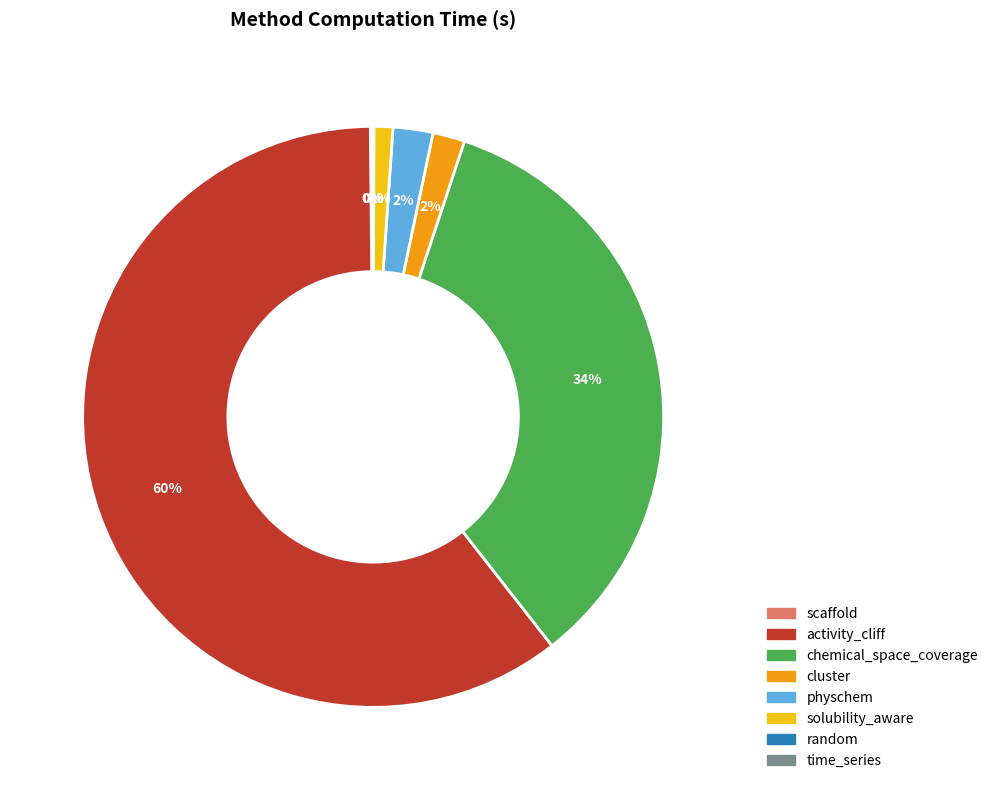

Is there a majority slice in this chart?

Yes